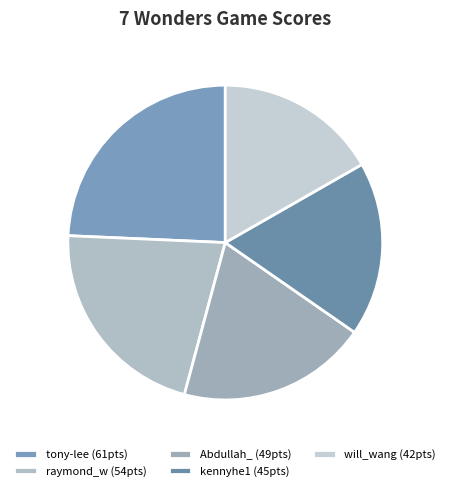

Which has a higher value, kennyhe1 or Abdullah_?

Abdullah_